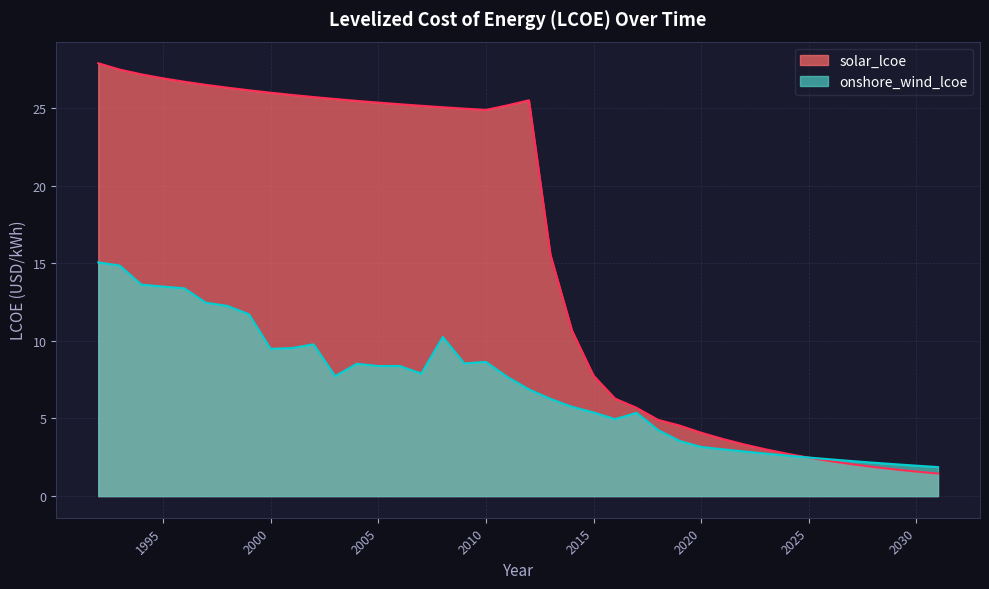

Rank the series at 2020 from lowest to highest value.

onshore_wind_lcoe, solar_lcoe